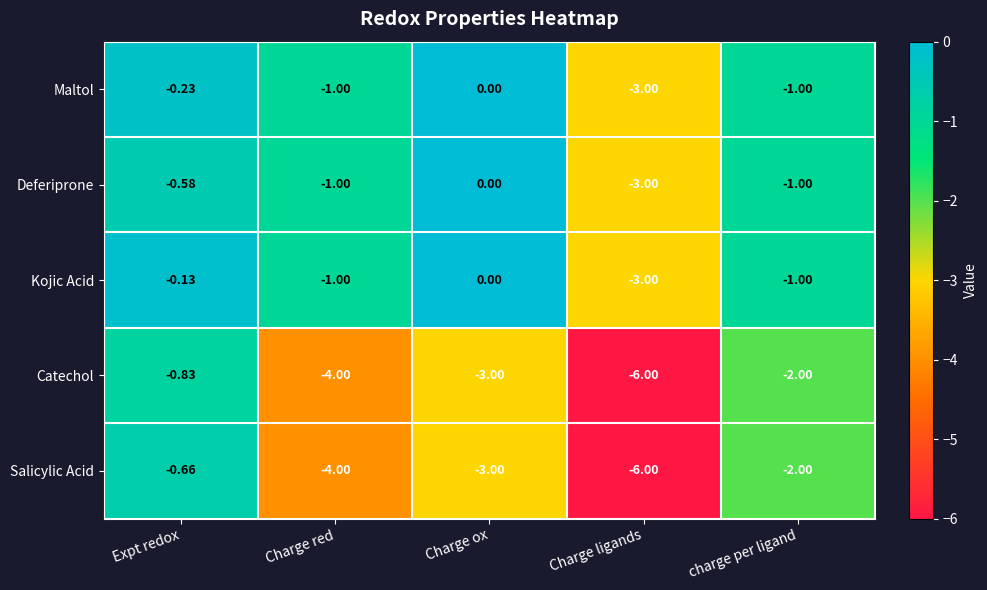

Between Expt redox and Charge ox, which series saw the biggest shift?

Salicylic Acid